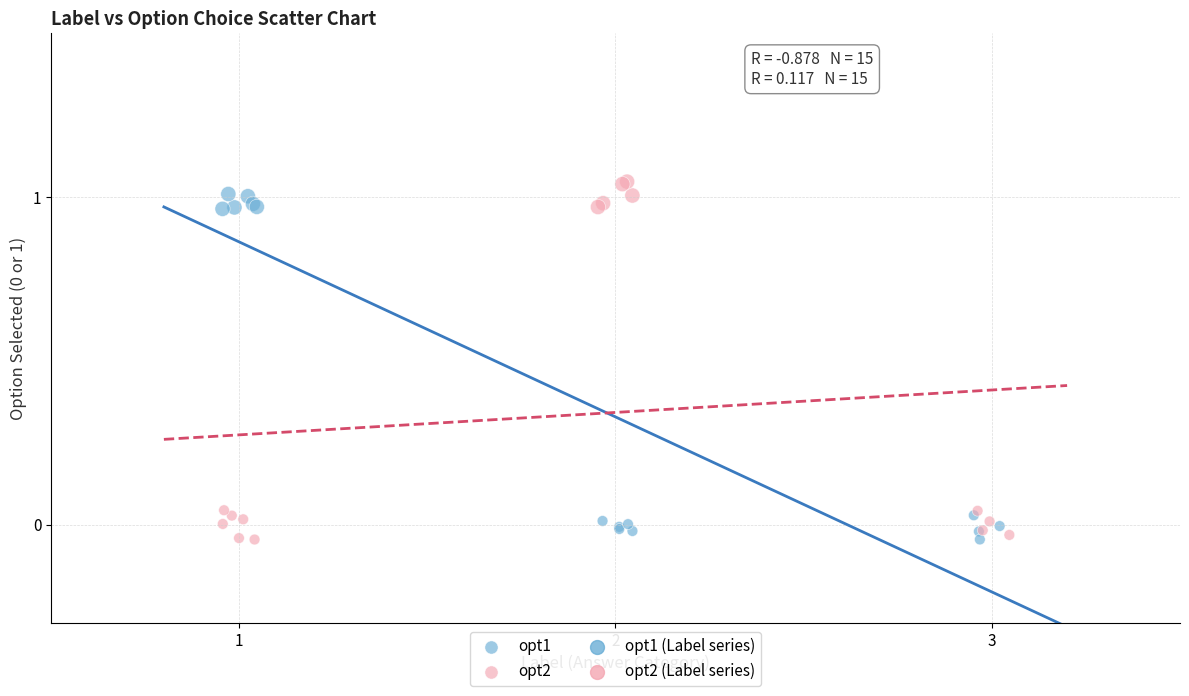

Which series has the largest Y range (max minus min)?

opt2